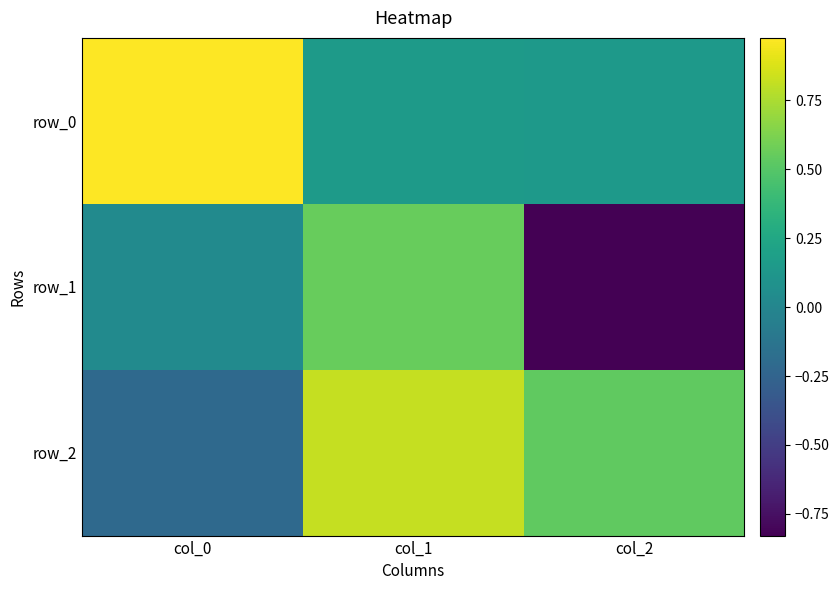

Which series has the largest range (max minus min)?

row_1